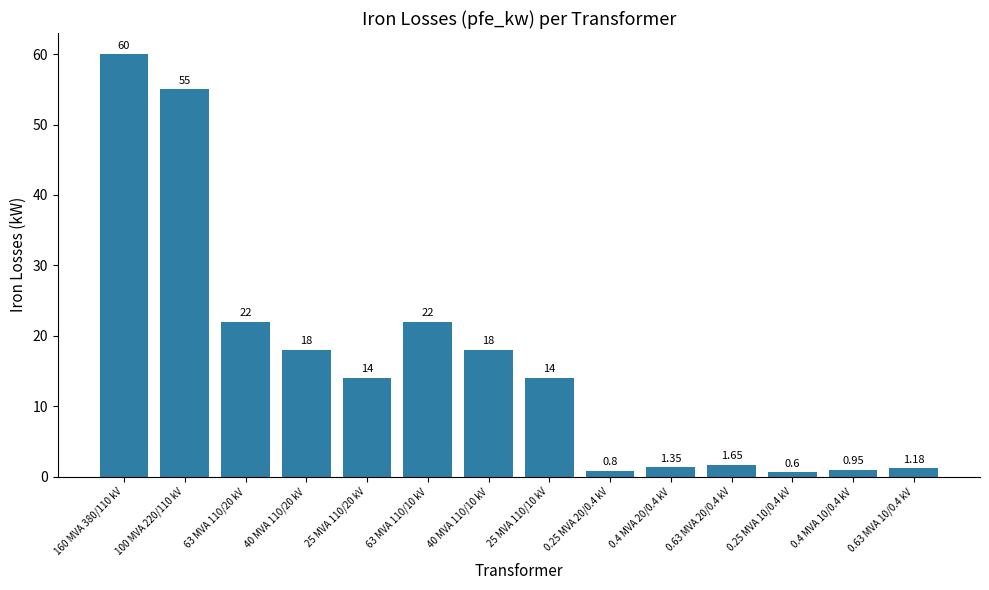

What is the difference between the values at 25 MVA 110/20 kV and 100 MVA 220/110 kV?

41.0